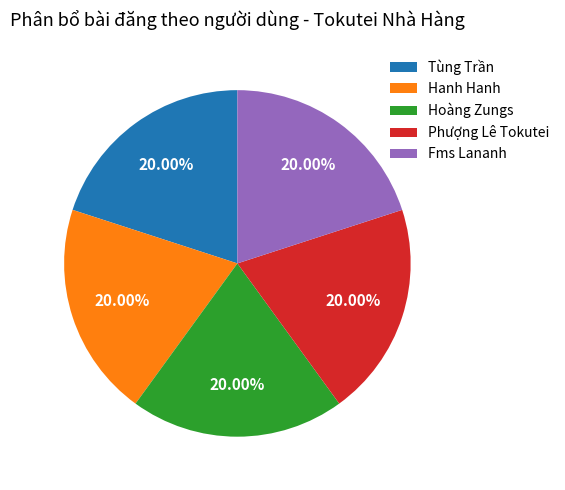

What is the ratio of the value at Hanh Hanh to the value at Phượng Lê Tokutei?

1.0